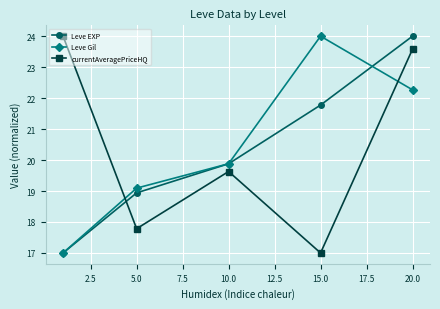

What is the sum of all currentAveragePriceHQ values?

102.0